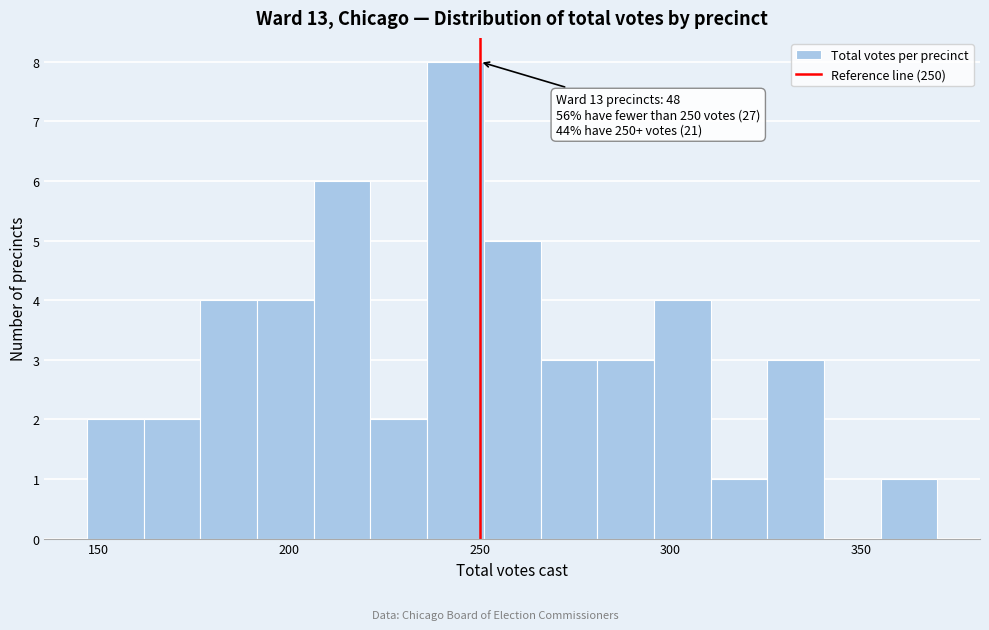

Read against the x-axis, roughly where is the centre of the tallest bar?

245